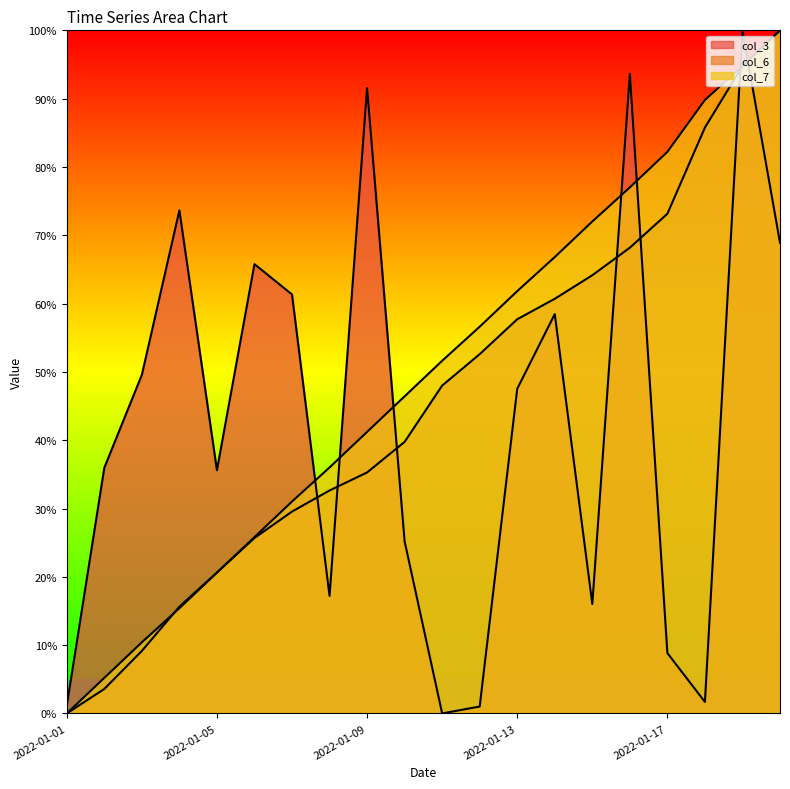

What position from the left is 2022-01-05?

5